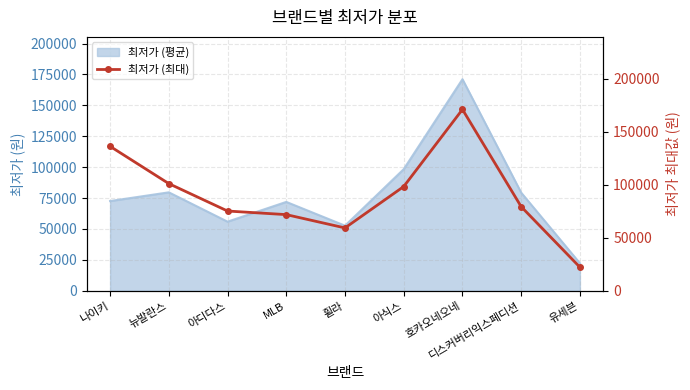

At which category does the data reach its first local peak?

호카오네오네